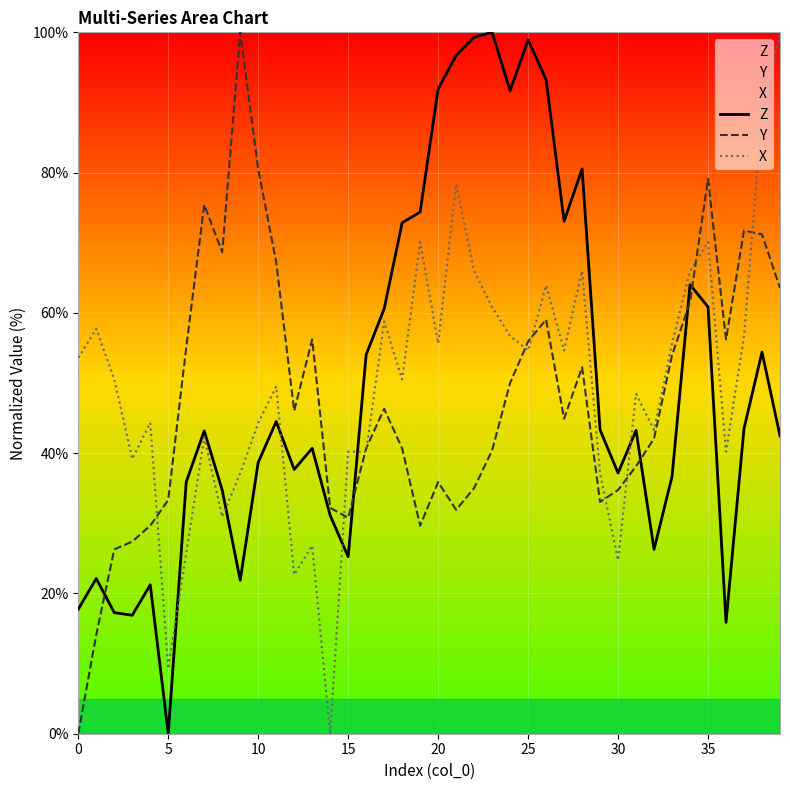

Is this an area chart (filled region under the line)?

No